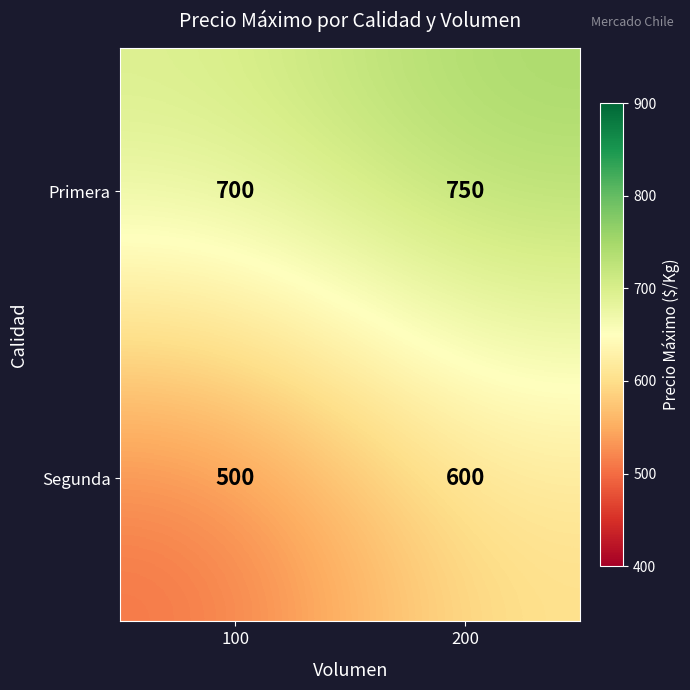

What is the difference between the highest and lowest values at 200?

150